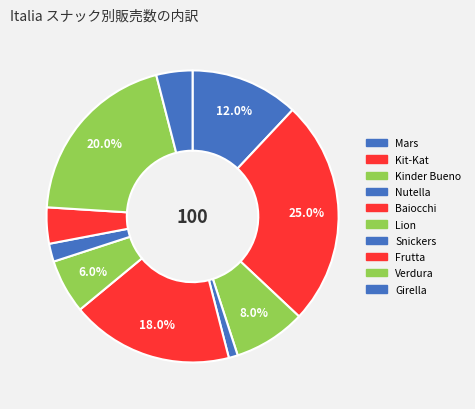

How many slices are in this pie chart?

10